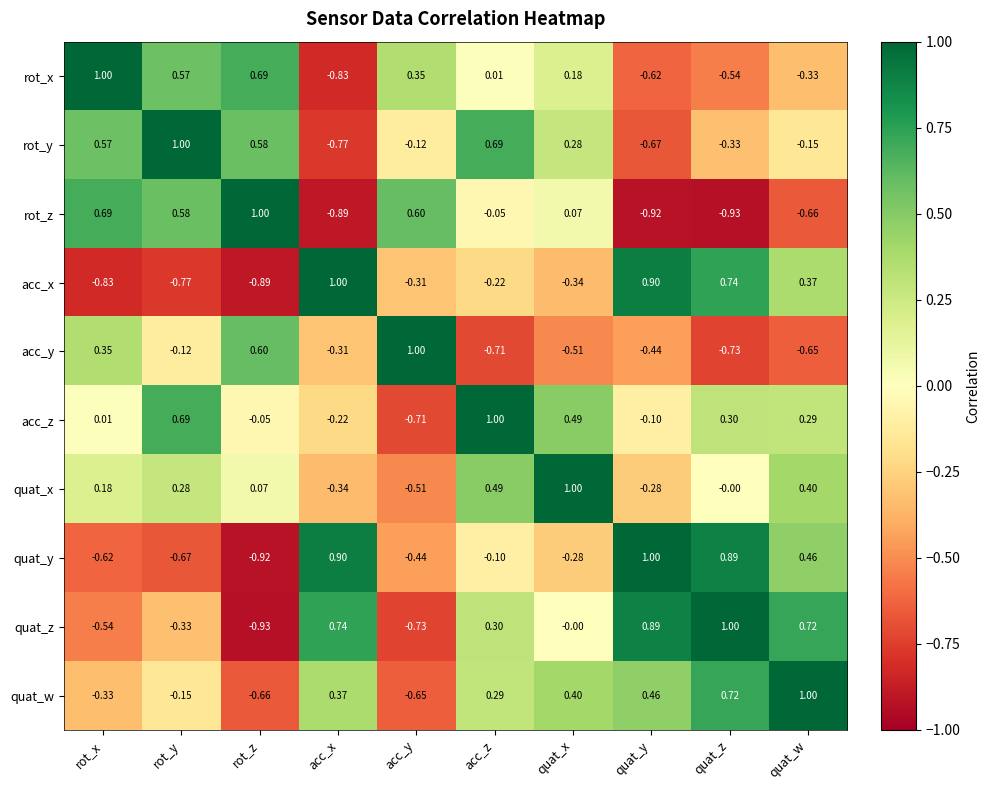

Which series has the largest total across all categories?

acc_z